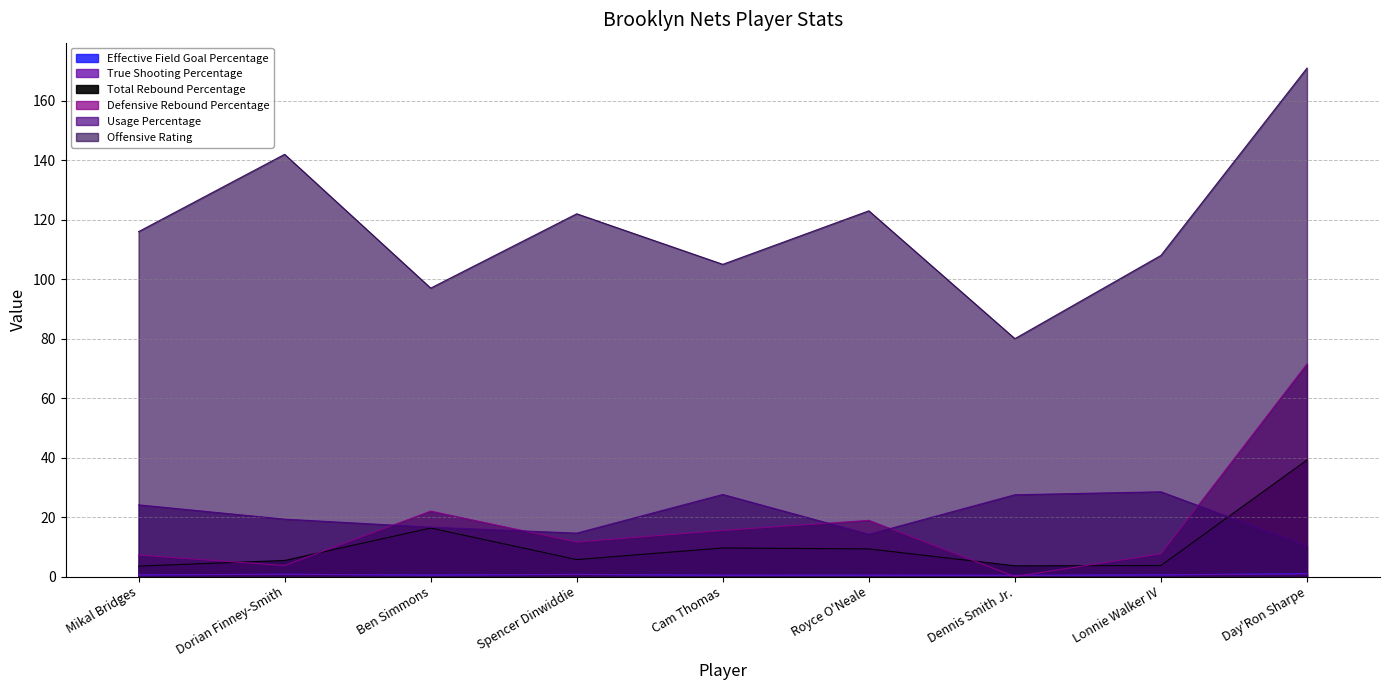

In Usage Percentage, how many points are lower than both neighbors (excluding endpoints)?

2